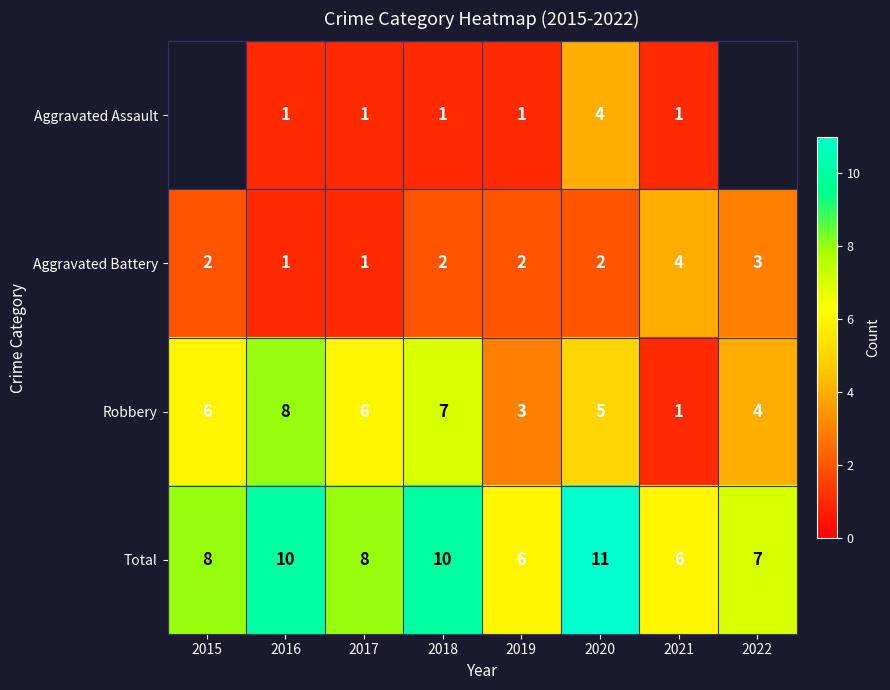

At which label does Robbery reach its peak?

2016